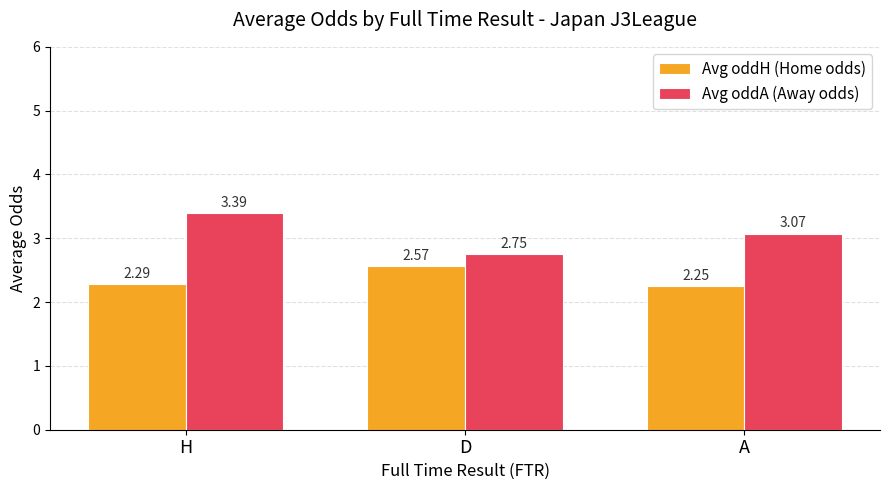

What are all the series names shown in the legend?

Avg oddH (Home odds), Avg oddA (Away odds)